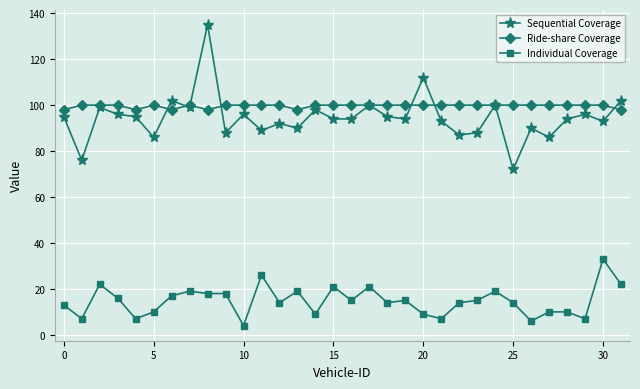

Which series has the widest spread of values?

Sequential Coverage